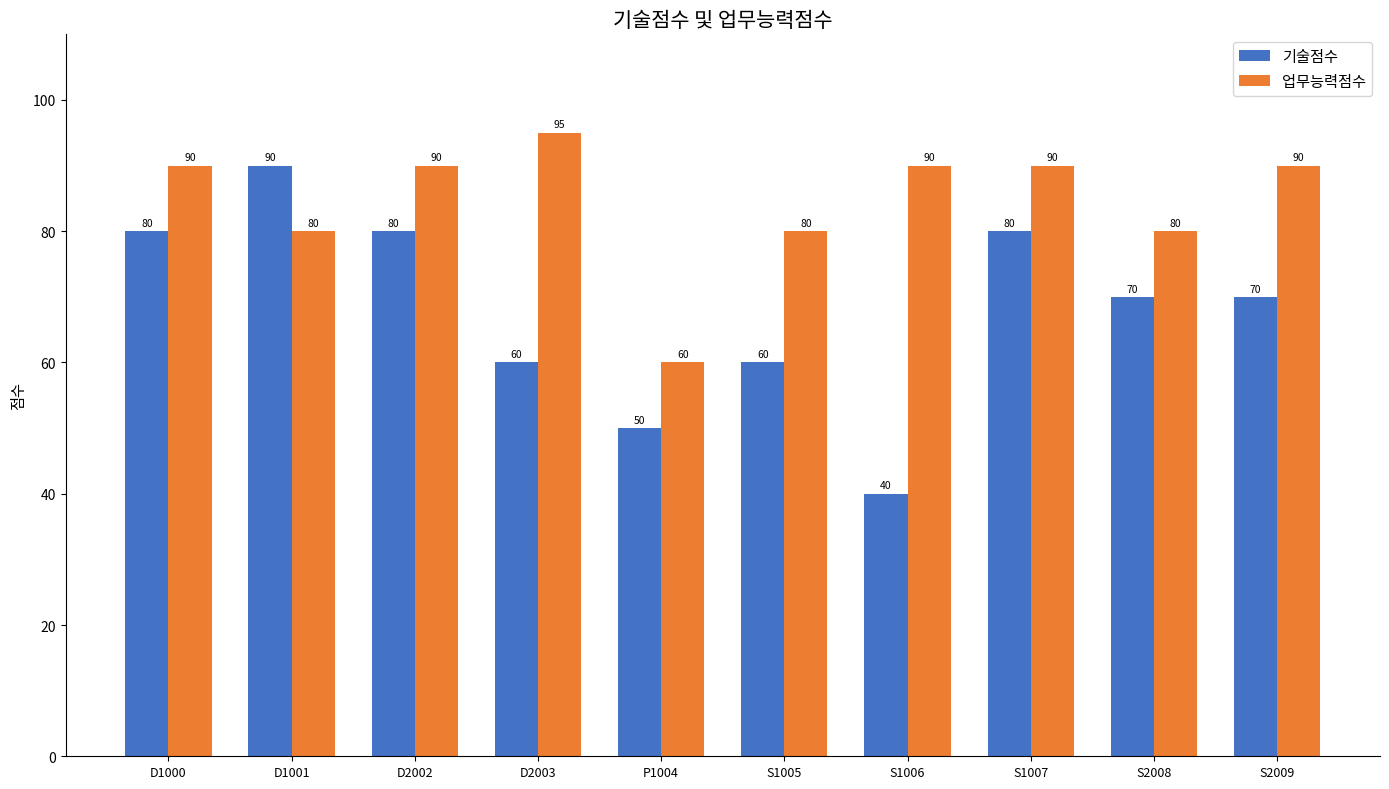

Does the chart contain any negative values?

No